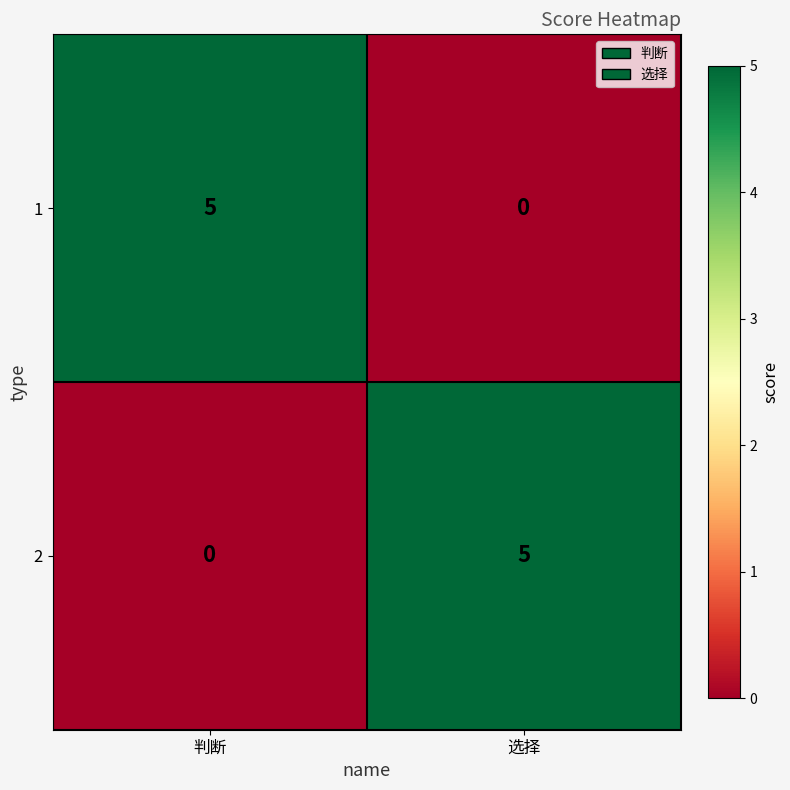

What is the total value across all series at 选择?

5